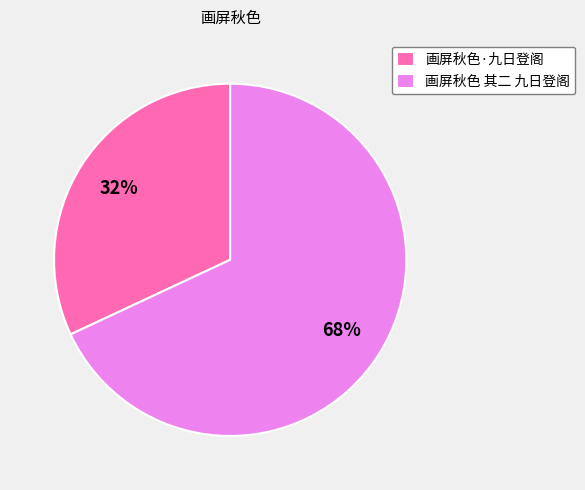

To the nearest percent, what is the combined percentage of 画屏秋色 其二 九日登阁 and 画屏秋色·九日登阁?

100%